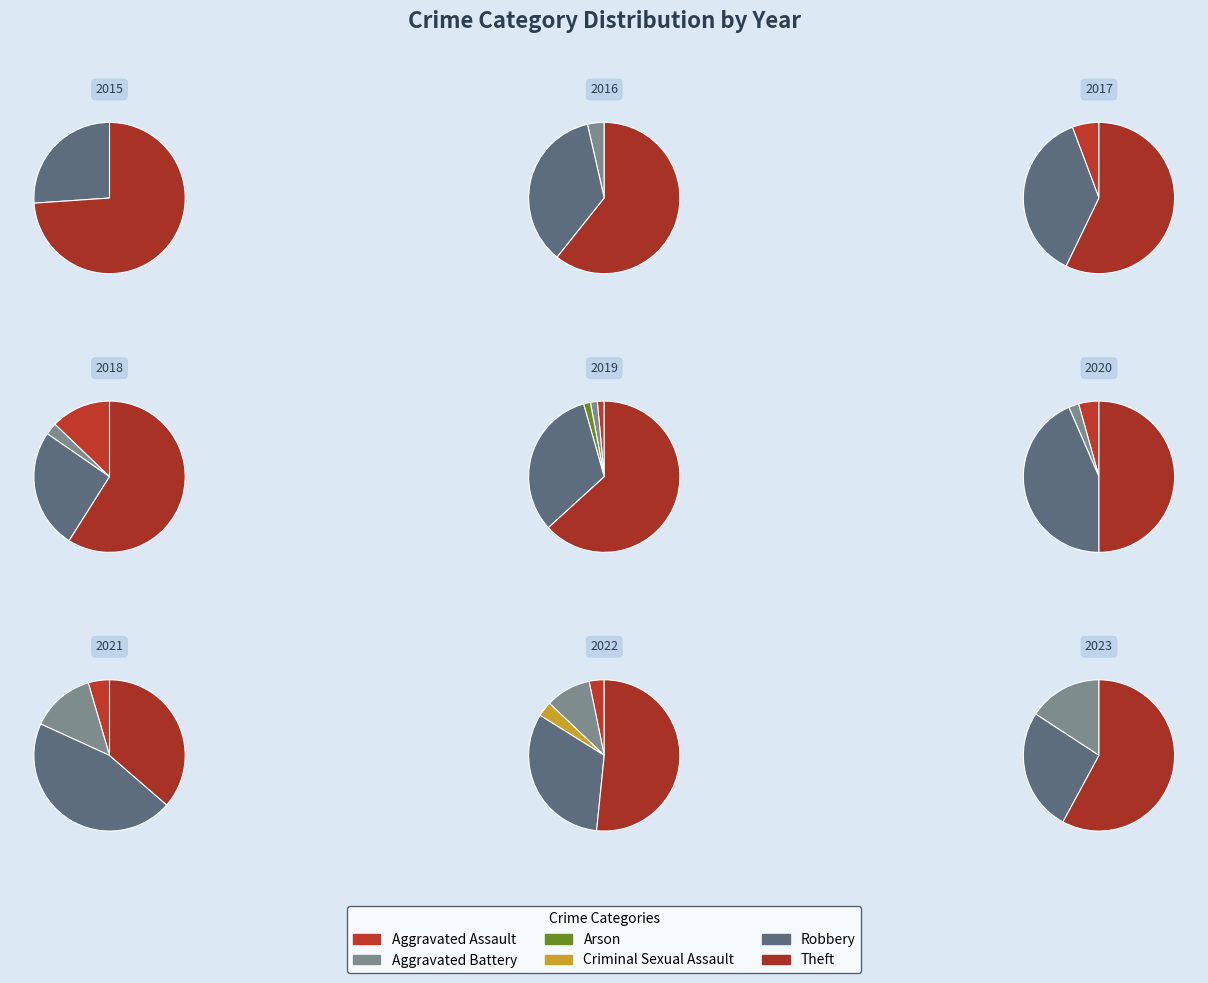

How many slices are in this pie chart?

6